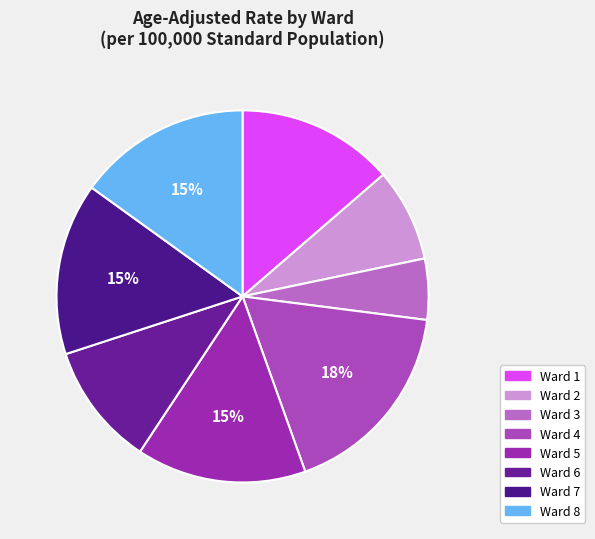

The Ward 3 slice represents 1% of the pie. True or false?

False